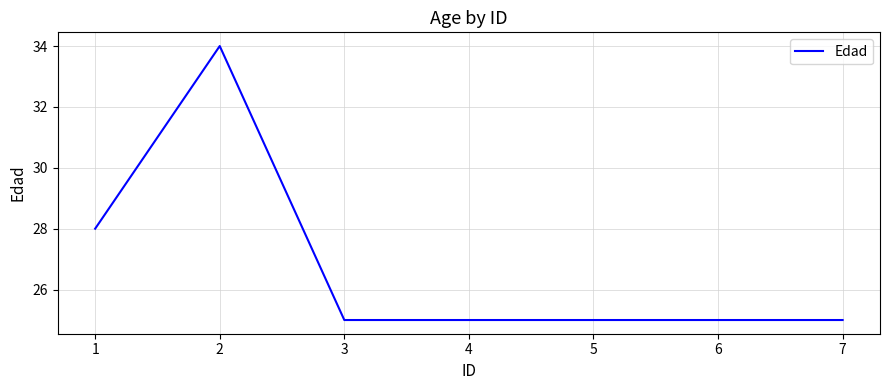

True or false: there are more than 0 points higher than both neighbors.

True